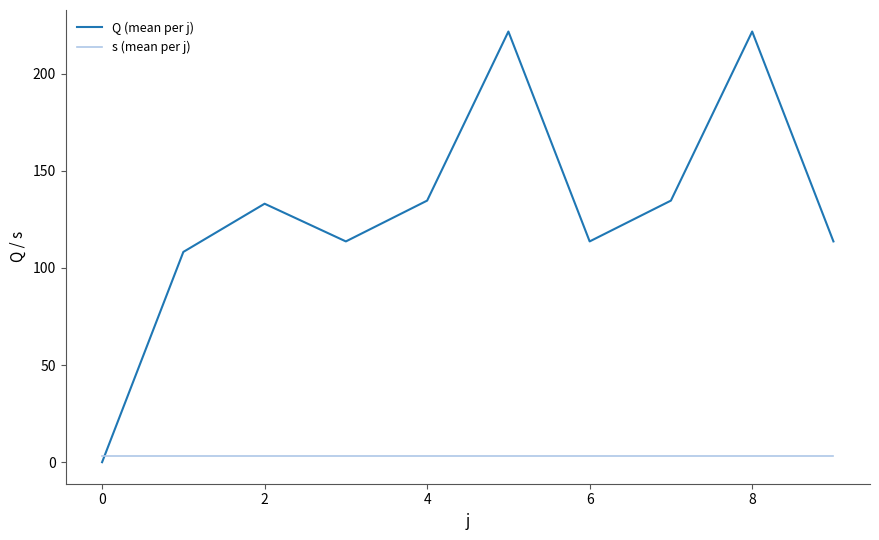

Which series has the largest total across all categories?

Q (mean per j)